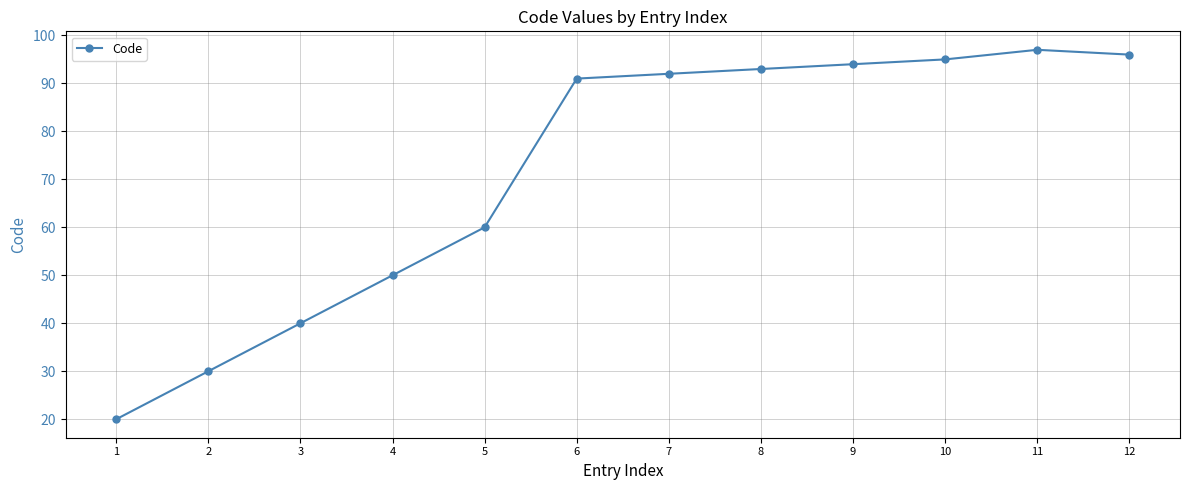

Between 3 and 12, which is larger?

12